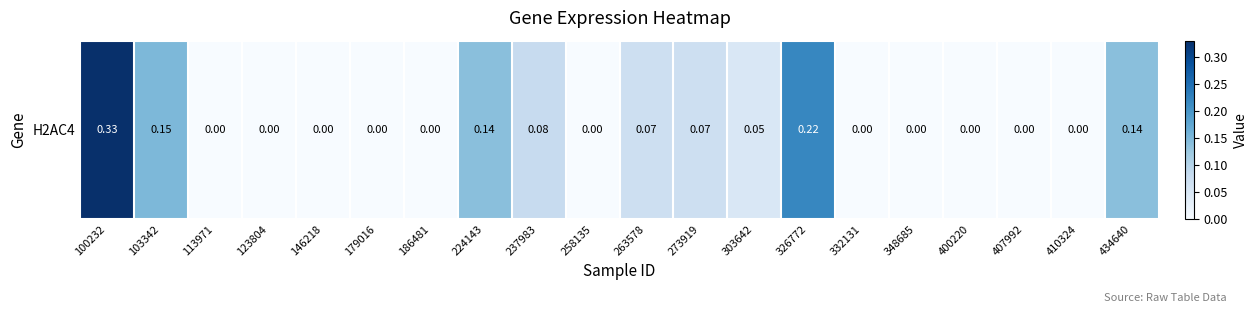

Rank the categories by value from lowest to highest.

113971, 123804, 146218, 179016, 186481, 258135, 332131, 348685, 400220, 407992, 410324, 303642, 263578, 273919, 237983, 224143, 434640, 103342, 326772, 100232